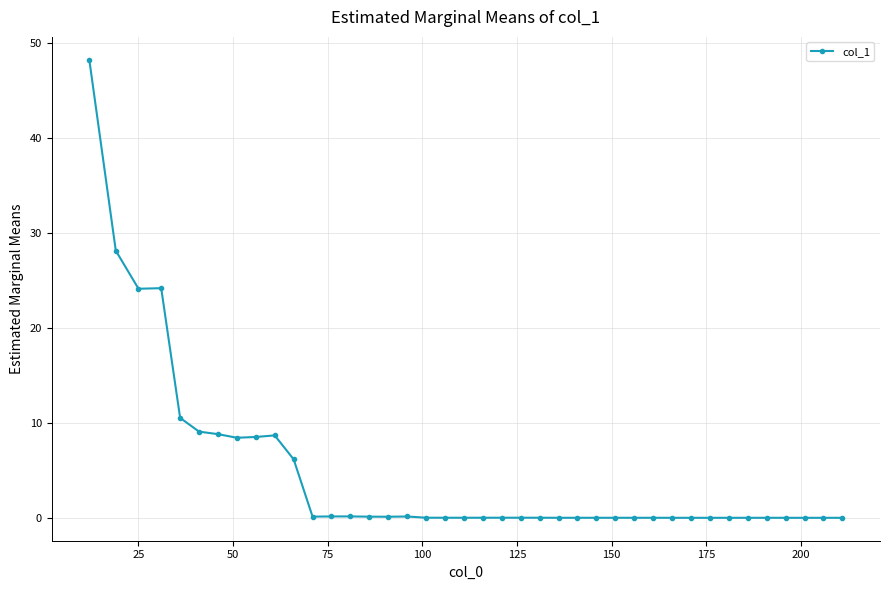

True or false: there are more than 2 points higher than both neighbors.

True